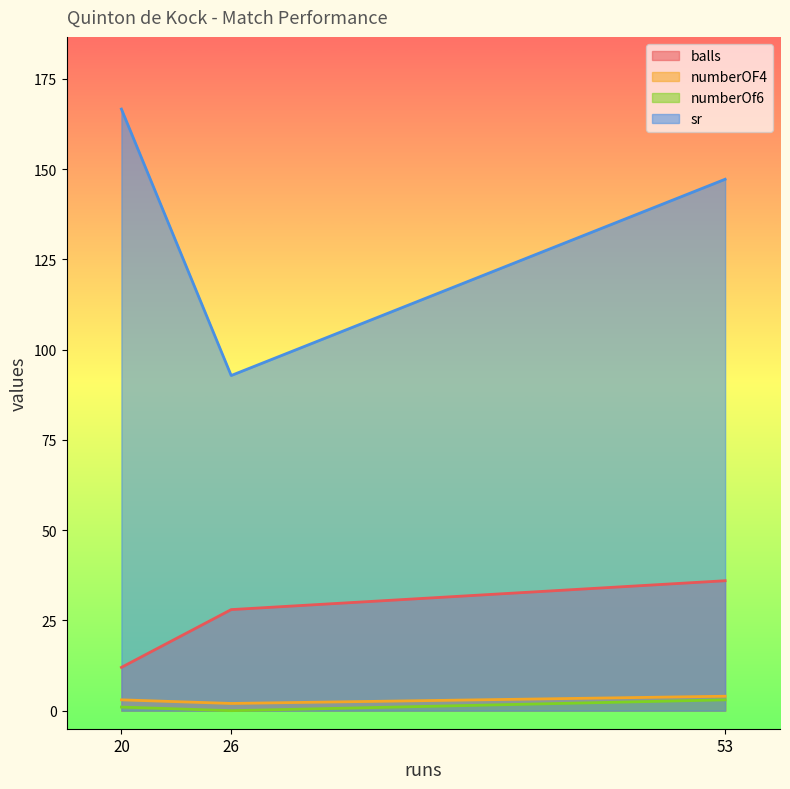

Which has a higher value, 53 or 20?

53